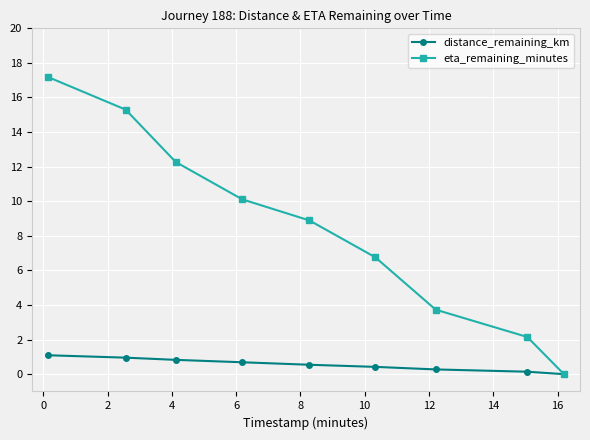

What is the maximum value for distance_remaining_km?

1.1